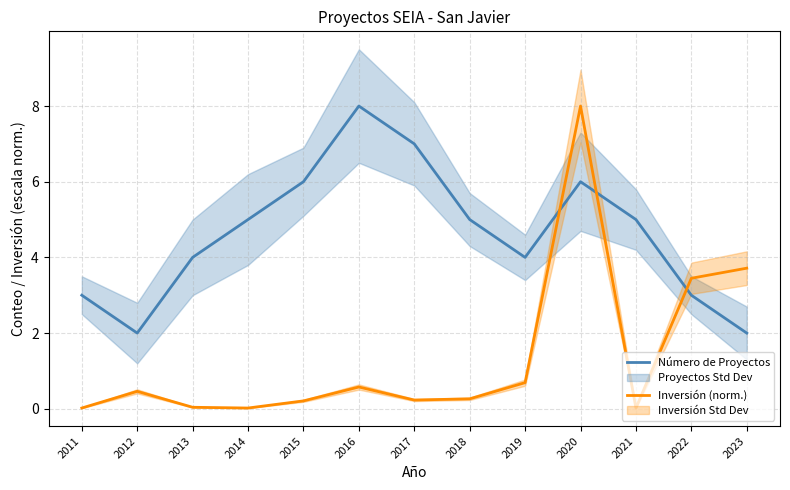

How many intersections are there between Número de Proyectos and Inversión (norm.)?

3